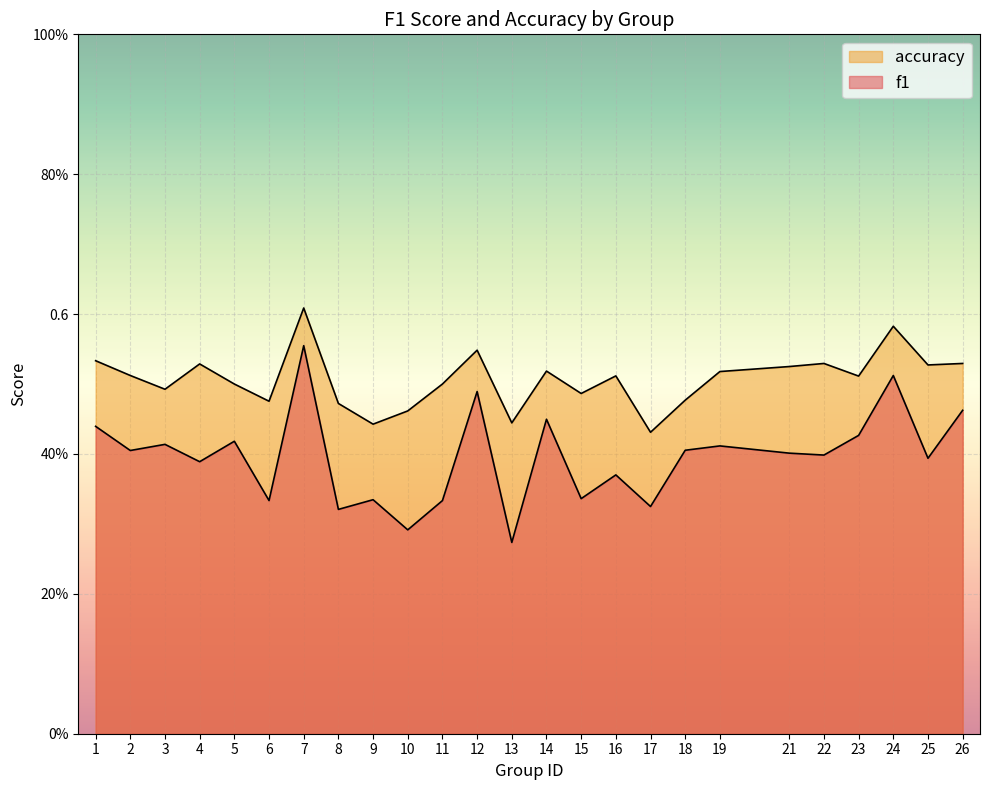

What is the difference between the f1 values at 1 and 17?

0.1